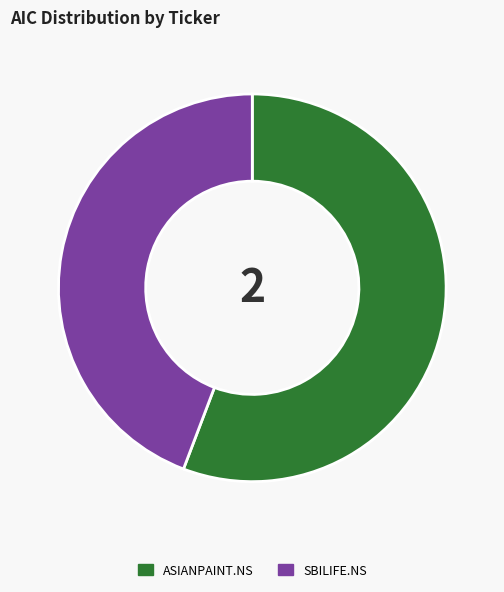

True or false: SBILIFE.NS accounts for 39% of the total.

False